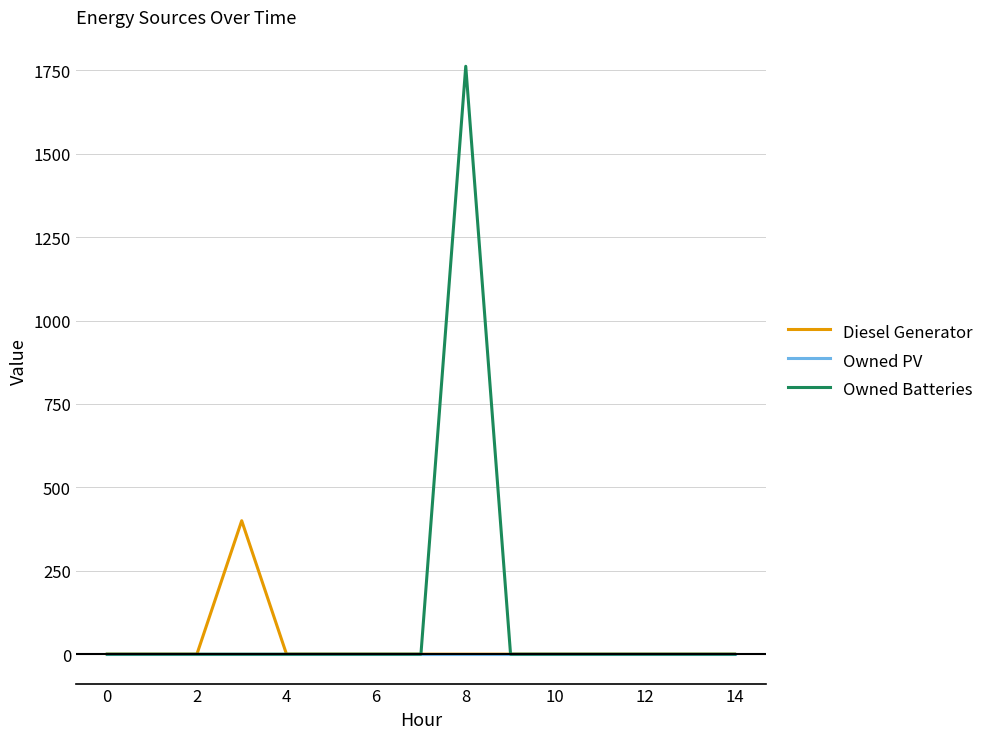

Which series has the largest range (max minus min)?

Owned Batteries